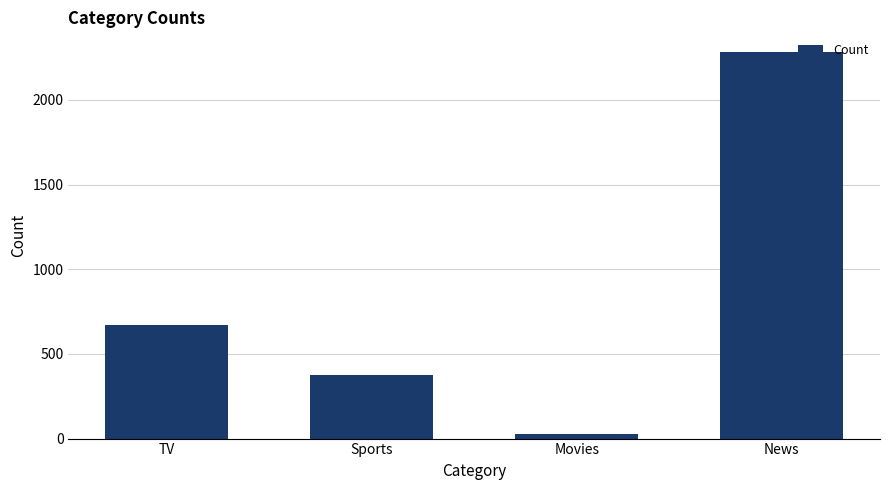

What value does the data have at News?

2285